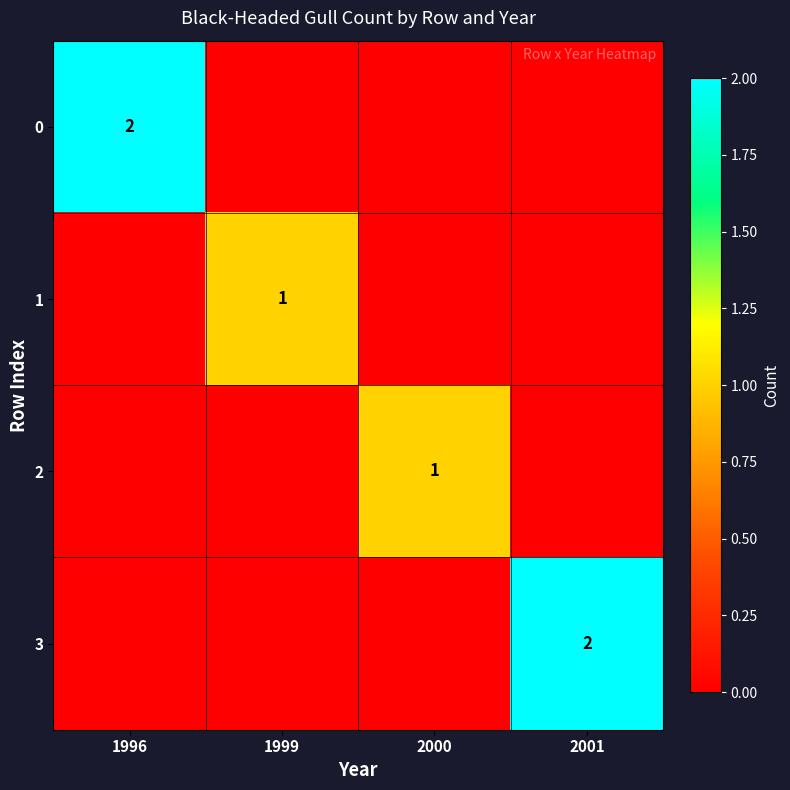

The 1 series shows 1 at 1999. True or false?

True